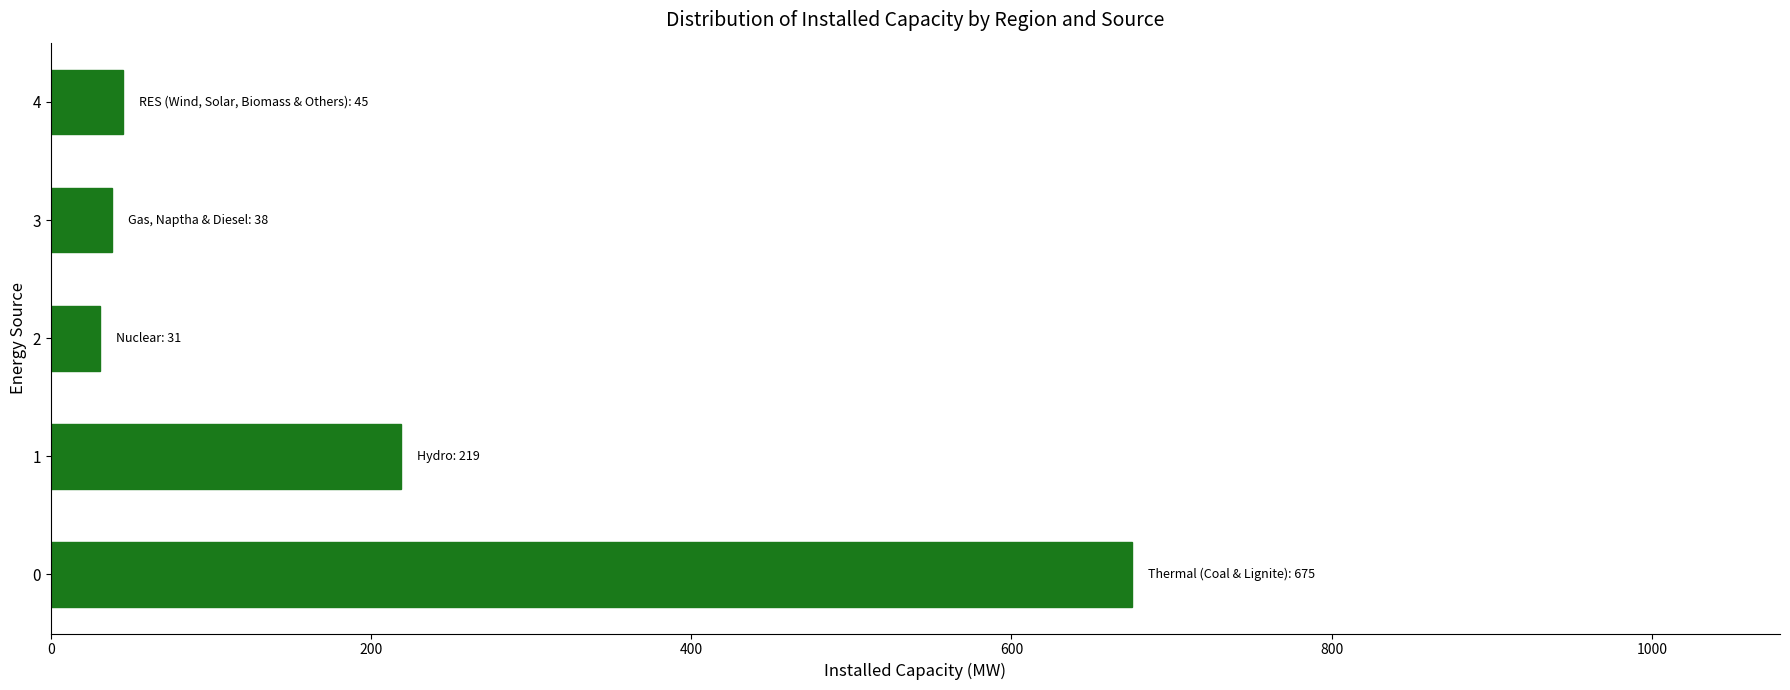

Reading bottom to top, transcribe all the data shown in this chart.

0=675	1=219	2=31	3=38	4=45